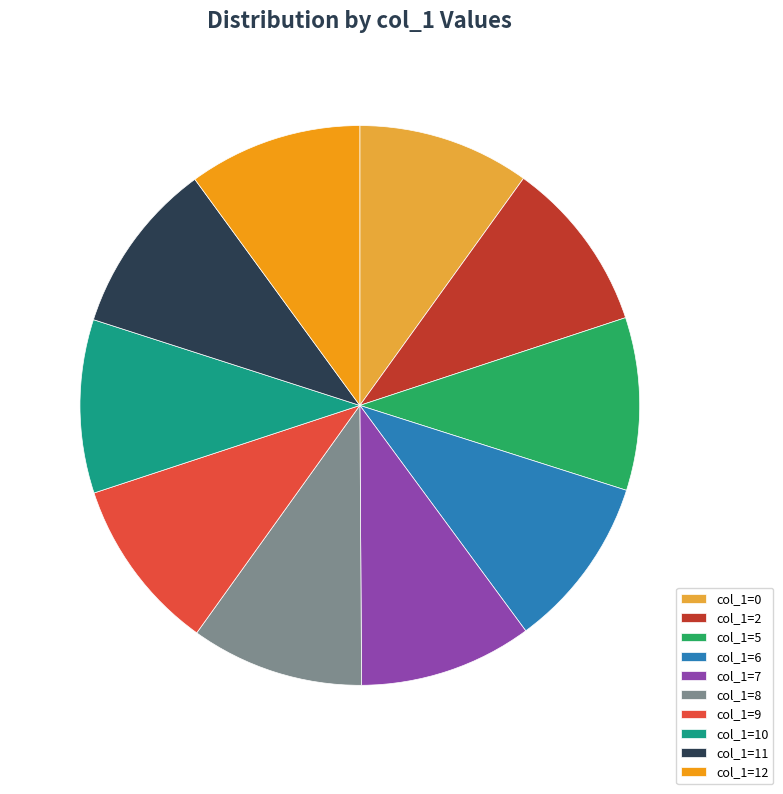

Does 8 represent more than half of the total?

No